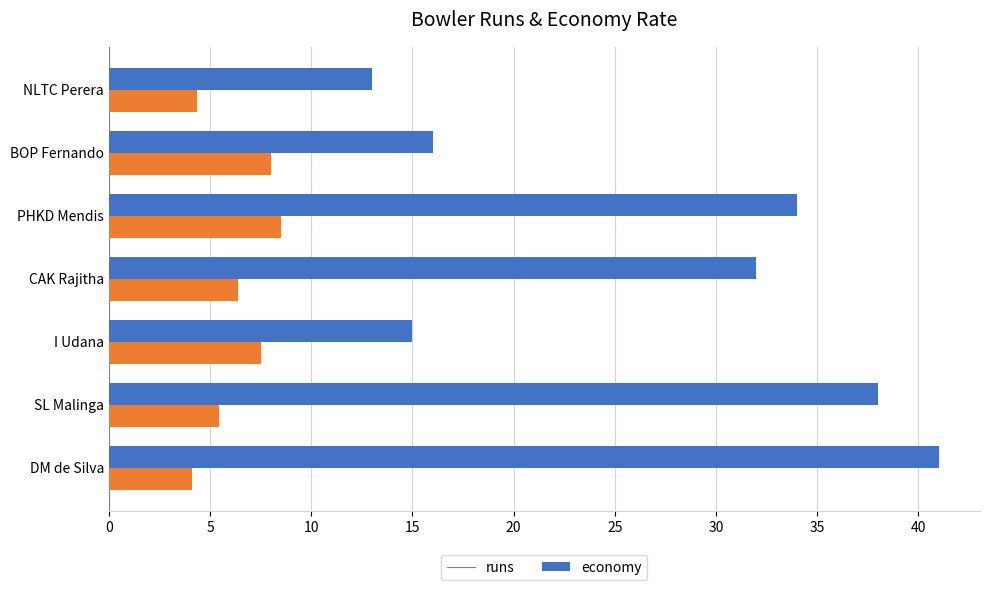

What is the spread (max minus min) of values at NLTC Perera?

8.7